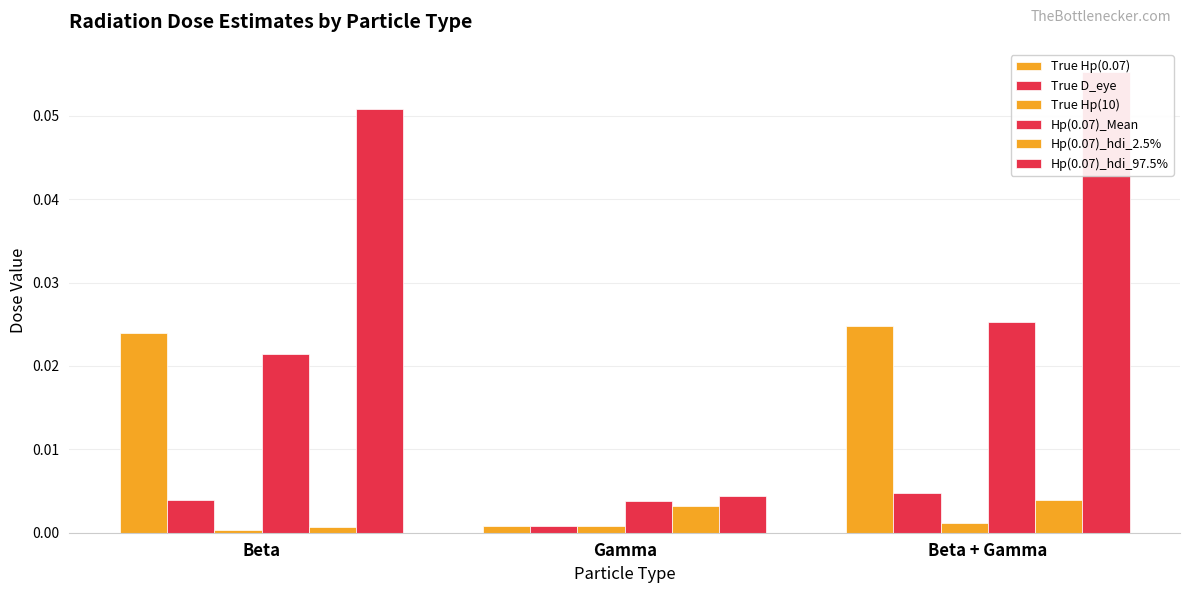

True or false: True D_eye has a value of 0.0 at Gamma.

True